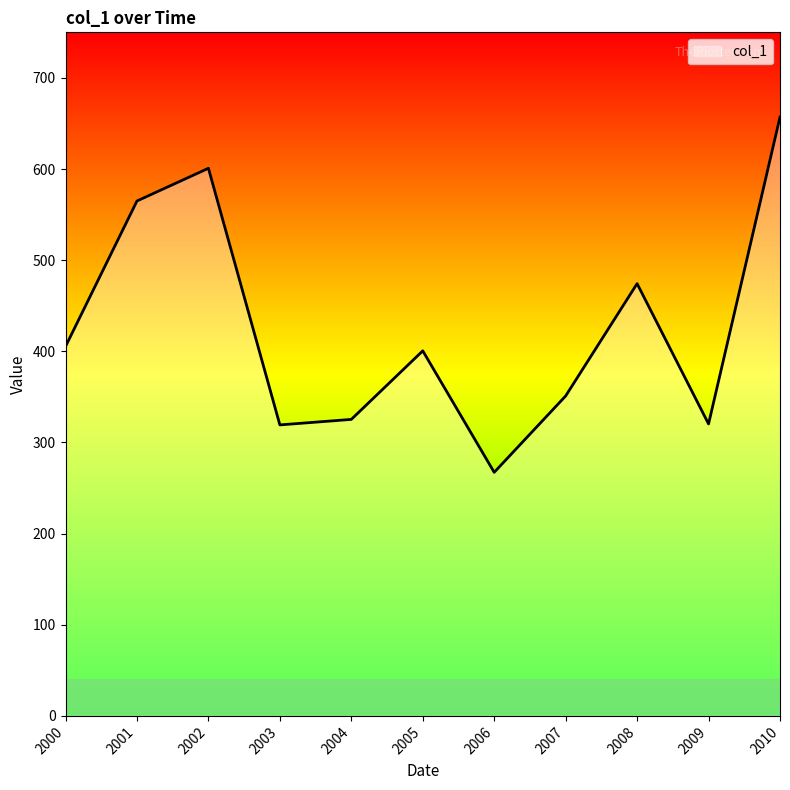

At which category does the data reach its first local valley?

2003